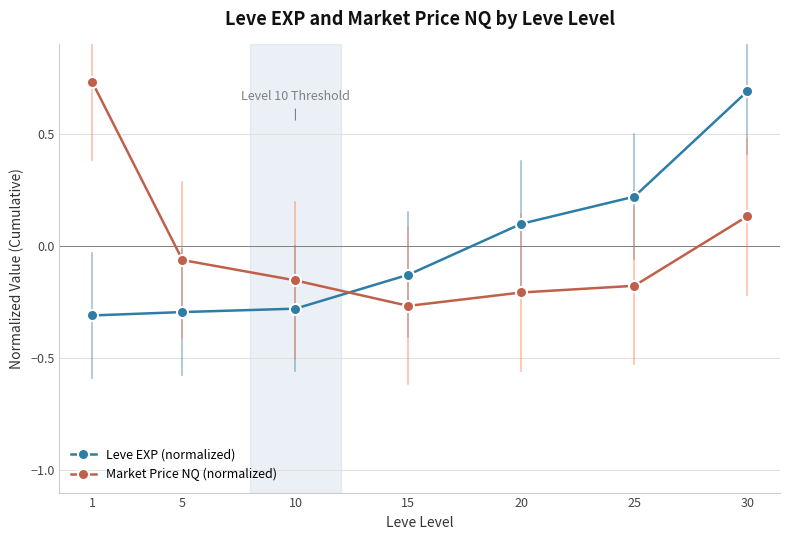

Rank the categories by Market Price NQ (normalized) value from highest to lowest.

1, 30, 5, 10, 25, 20, 15